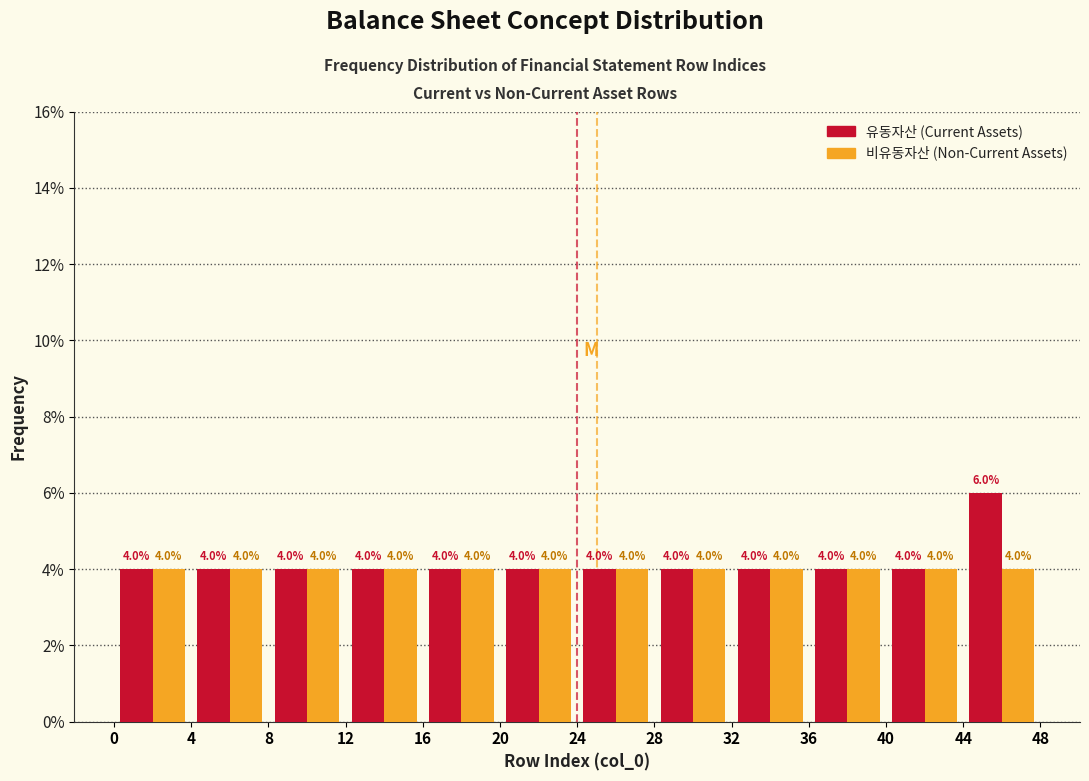

Reading left to right, list every range on the x-axis with the height of the bar of each series over it.

0 to 4: 유동자산 (Current Assets)=4.0	비유동자산 (Non-Current Assets)=4.0
4 to 8: 유동자산 (Current Assets)=4.0	비유동자산 (Non-Current Assets)=4.0
8 to 12: 유동자산 (Current Assets)=4.0	비유동자산 (Non-Current Assets)=4.0
12 to 16: 유동자산 (Current Assets)=4.0	비유동자산 (Non-Current Assets)=4.0
16 to 20: 유동자산 (Current Assets)=4.0	비유동자산 (Non-Current Assets)=4.0
20 to 24: 유동자산 (Current Assets)=4.0	비유동자산 (Non-Current Assets)=4.0
24 to 28: 유동자산 (Current Assets)=4.0	비유동자산 (Non-Current Assets)=4.0
28 to 32: 유동자산 (Current Assets)=4.0	비유동자산 (Non-Current Assets)=4.0
32 to 36: 유동자산 (Current Assets)=4.0	비유동자산 (Non-Current Assets)=4.0
36 to 40: 유동자산 (Current Assets)=4.0	비유동자산 (Non-Current Assets)=4.0
40 to 44: 유동자산 (Current Assets)=4.0	비유동자산 (Non-Current Assets)=4.0
44 to 48: 유동자산 (Current Assets)=6.0	비유동자산 (Non-Current Assets)=4.0